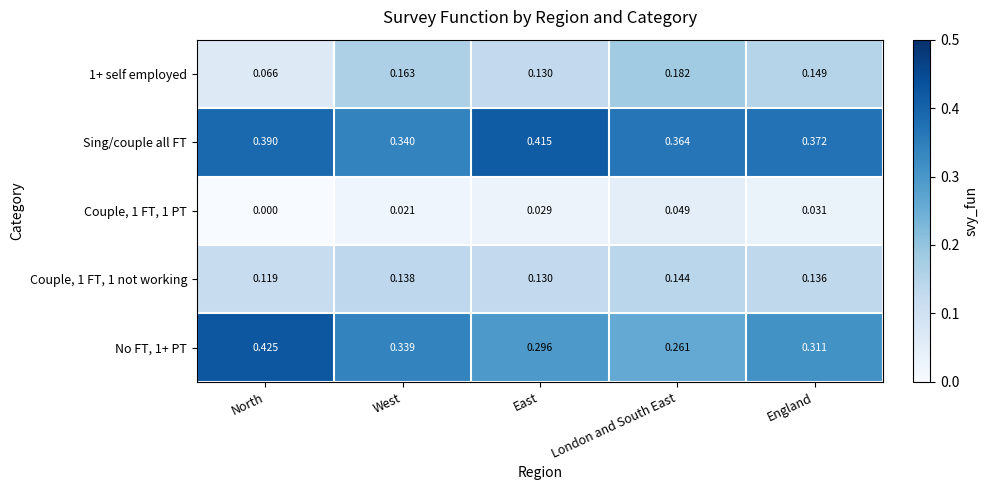

Where is Couple, 1 FT, 1 not working nearest to the value 0?

North